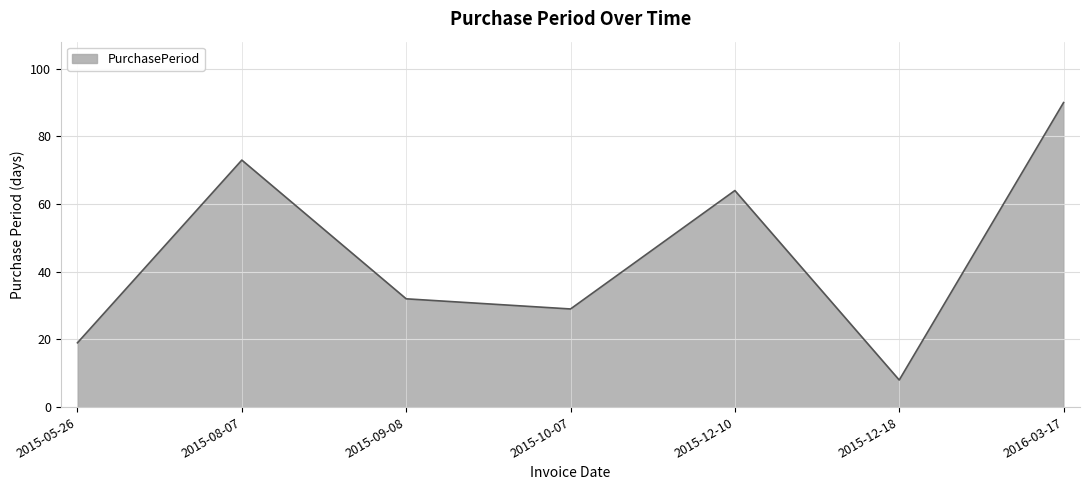

Does the chart have visible grid lines?

Yes